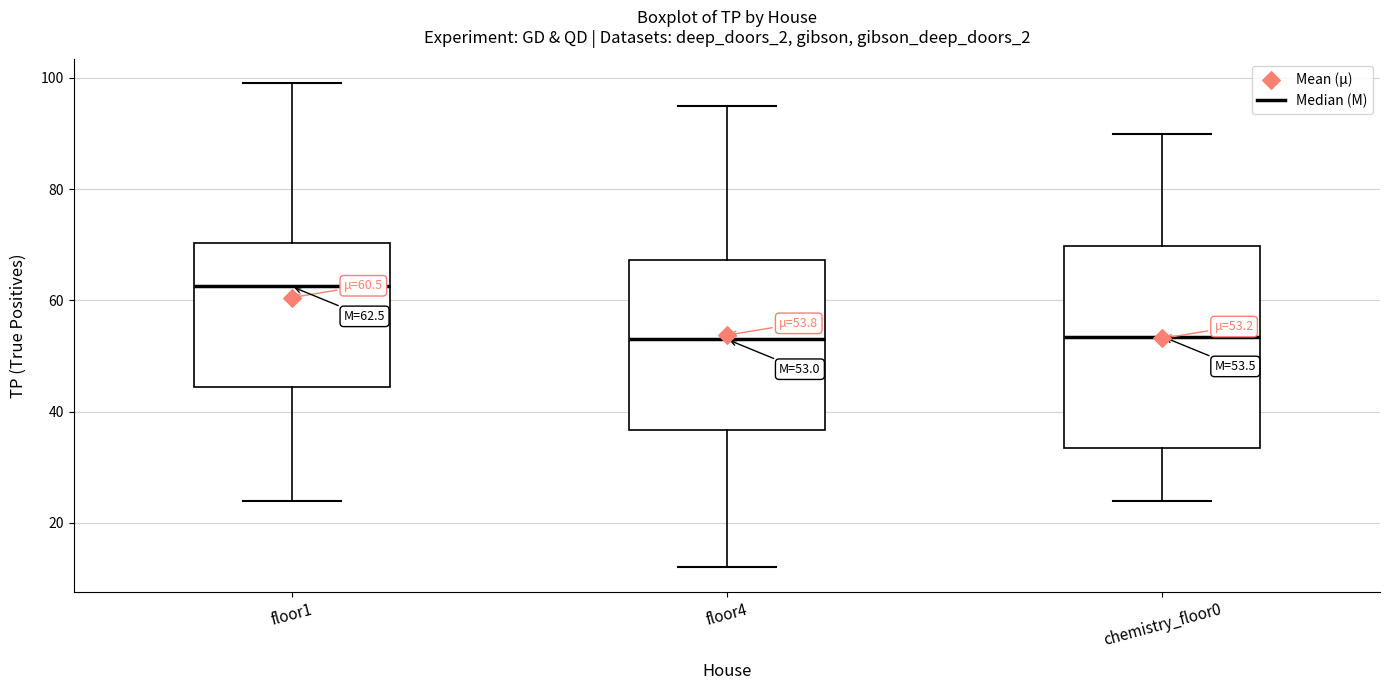

Comparing the boxes themselves (not the whiskers), which one is the tallest?

chemistry_floor0